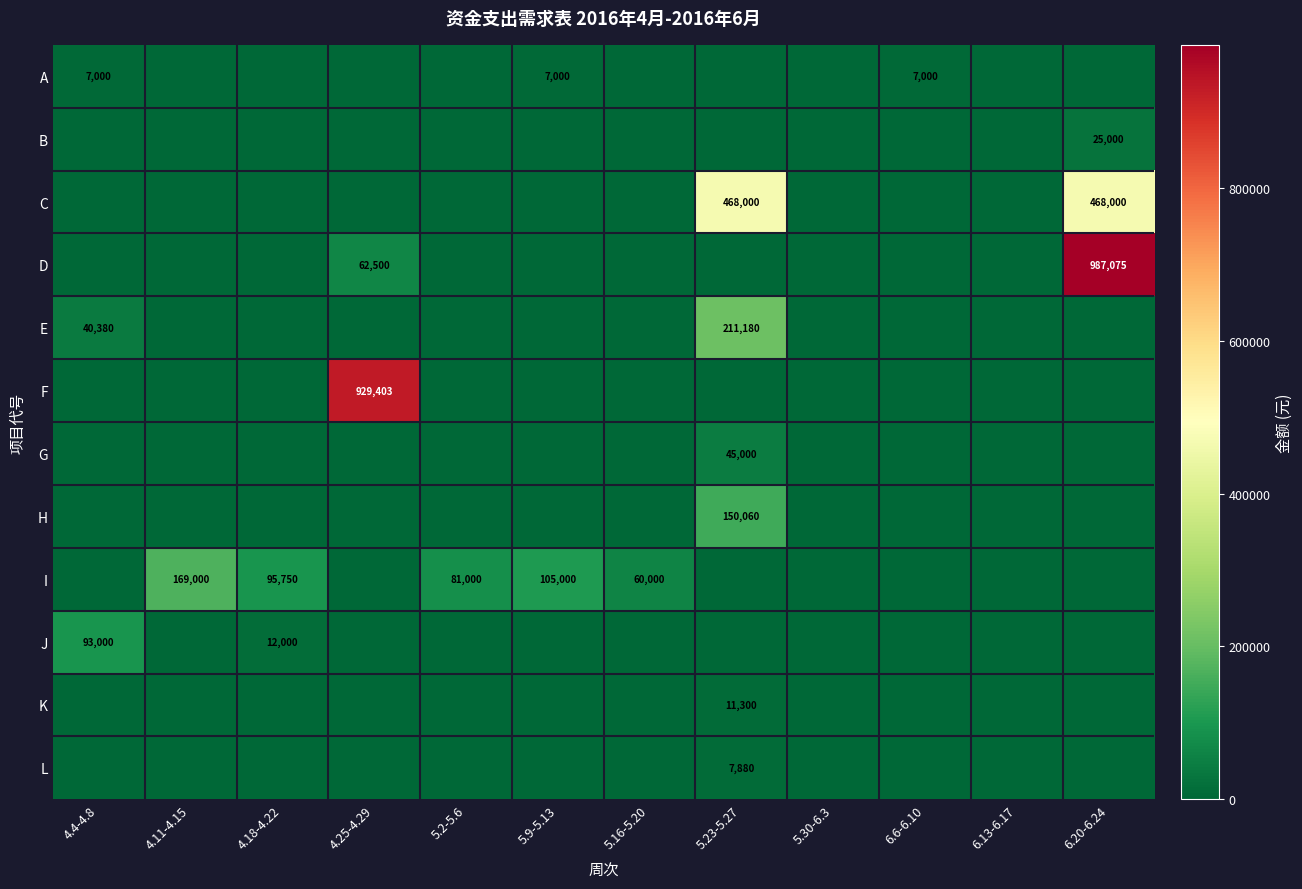

The C series shows 468000 at 5.23-5.27. True or false?

True